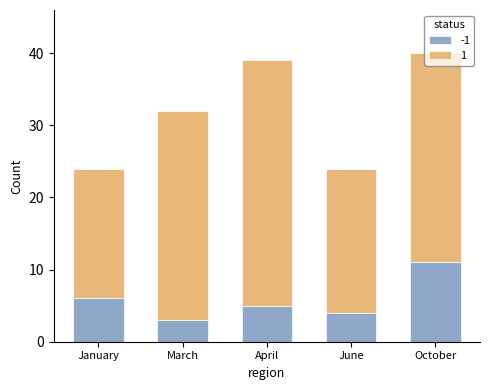

How many bars are there in total?

5